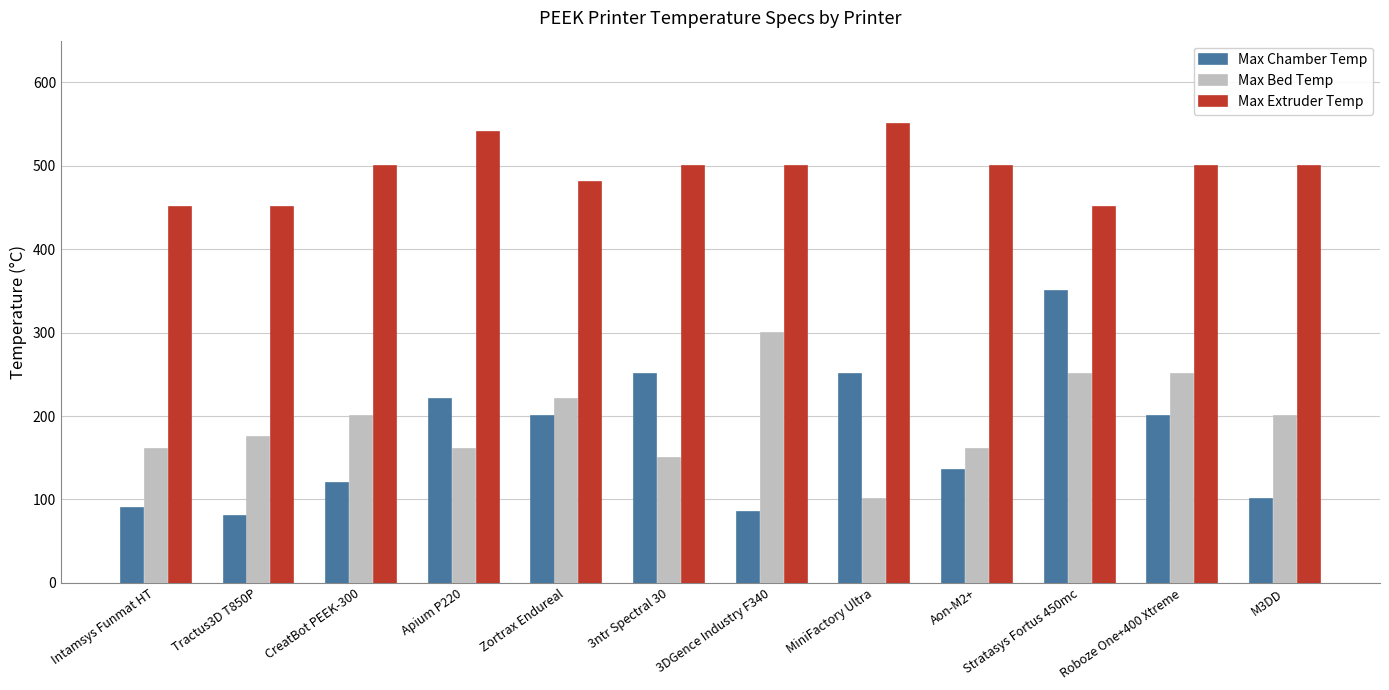

Reading right to left, what are all the values shown in this chart?

Max Chamber Temp: M3DD=100	Roboze One+400 Xtreme=200	Stratasys Fortus 450mc=350	Aon-M2+=135	MiniFactory Ultra=250	3DGence Industry F340=85	3ntr Spectral 30=250	Zortrax Endureal=200	Apium P220=220	CreatBot PEEK-300=120	Tractus3D T850P=80	Intamsys Funmat HT=90
Max Bed Temp: M3DD=200	Roboze One+400 Xtreme=250	Stratasys Fortus 450mc=250	Aon-M2+=160	MiniFactory Ultra=100	3DGence Industry F340=300	3ntr Spectral 30=150	Zortrax Endureal=220	Apium P220=160	CreatBot PEEK-300=200	Tractus3D T850P=175	Intamsys Funmat HT=160
Max Extruder Temp: M3DD=500	Roboze One+400 Xtreme=500	Stratasys Fortus 450mc=450	Aon-M2+=500	MiniFactory Ultra=550	3DGence Industry F340=500	3ntr Spectral 30=500	Zortrax Endureal=480	Apium P220=540	CreatBot PEEK-300=500	Tractus3D T850P=450	Intamsys Funmat HT=450